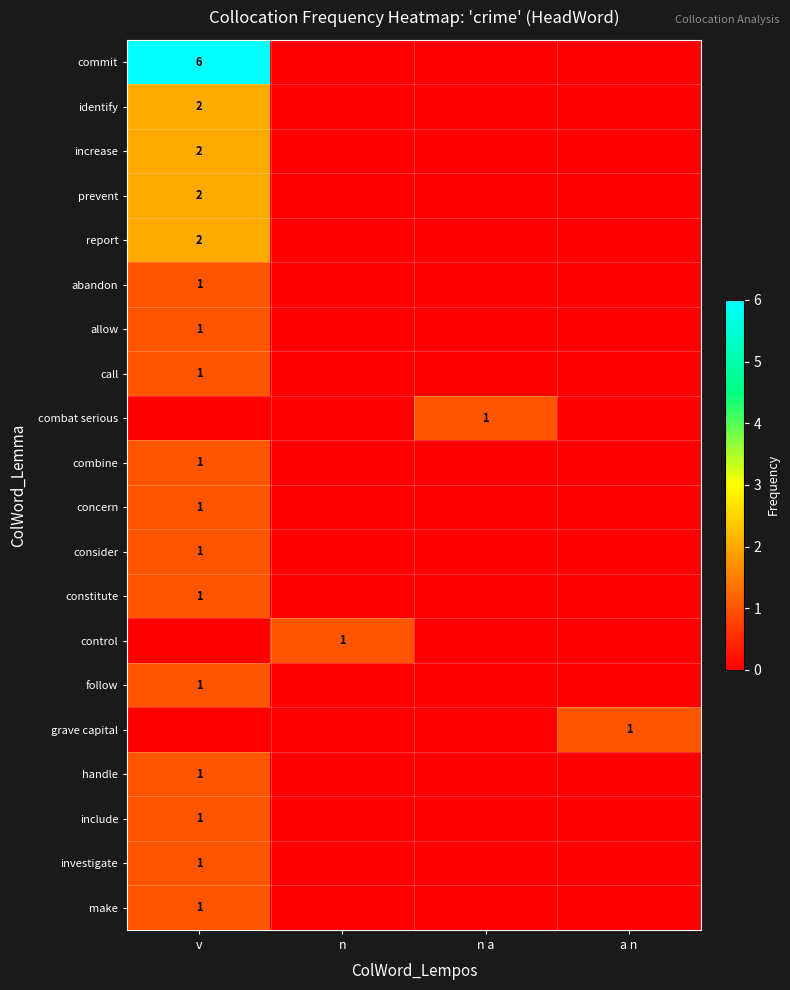

What is the greatest value displayed?

6